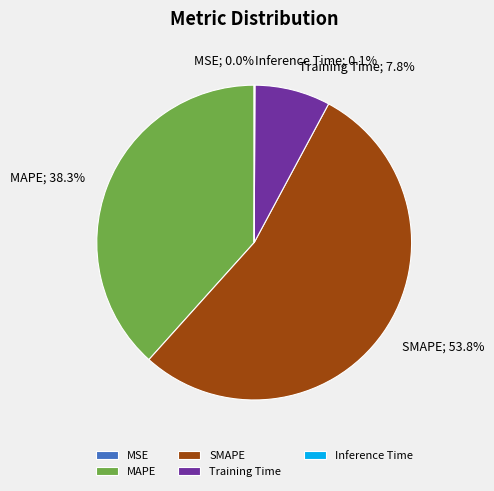

To the nearest percent, what percentage of the pie is SMAPE?

54%